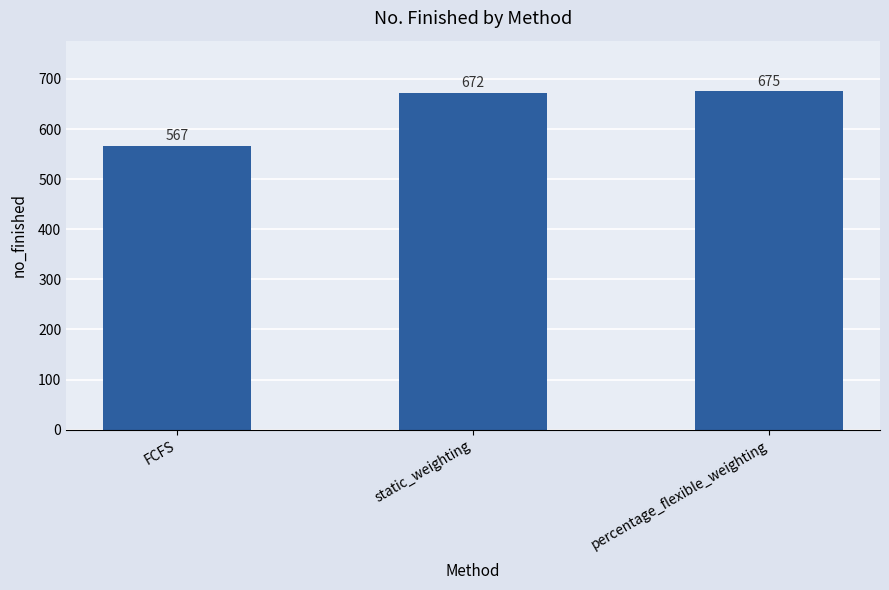

What is the difference between the maximum and second lowest values?

3